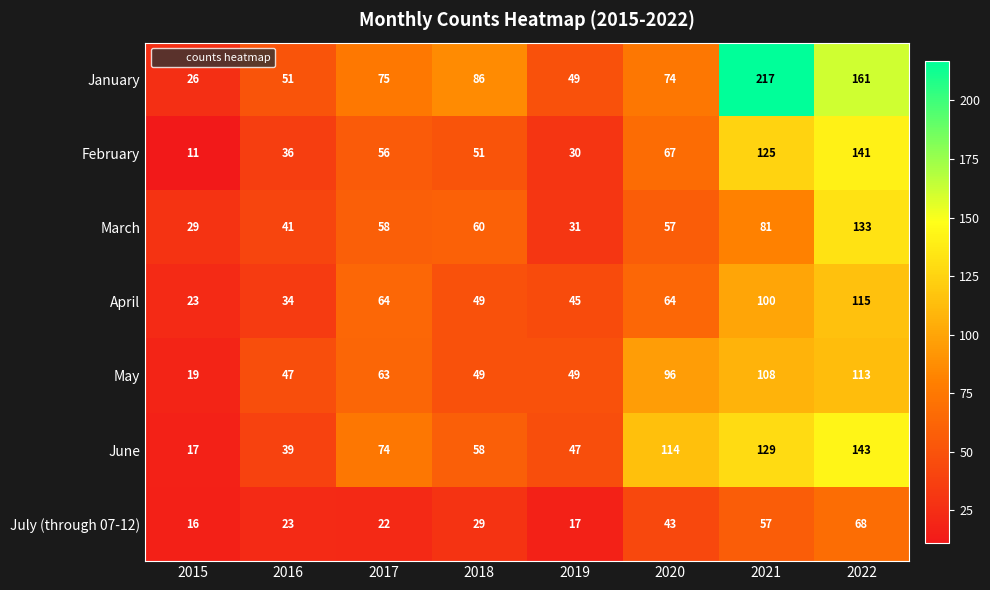

Which series has the largest range (max minus min)?

January